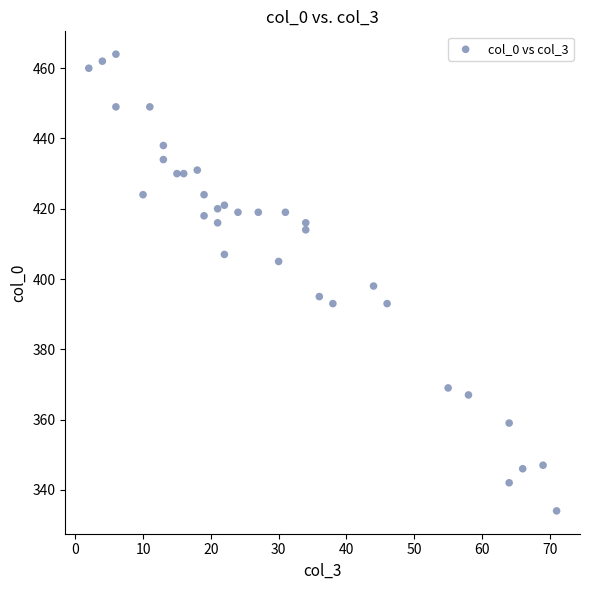

What is the range of Y values (max minus min)?

130